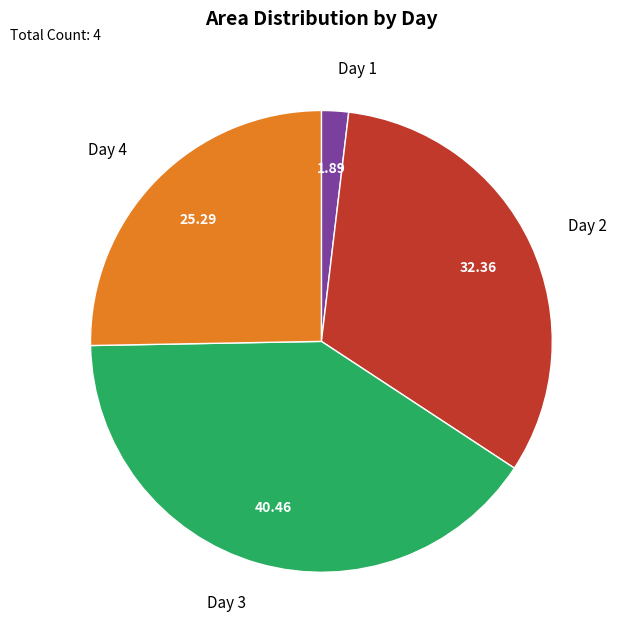

Does any single category account for the majority?

No